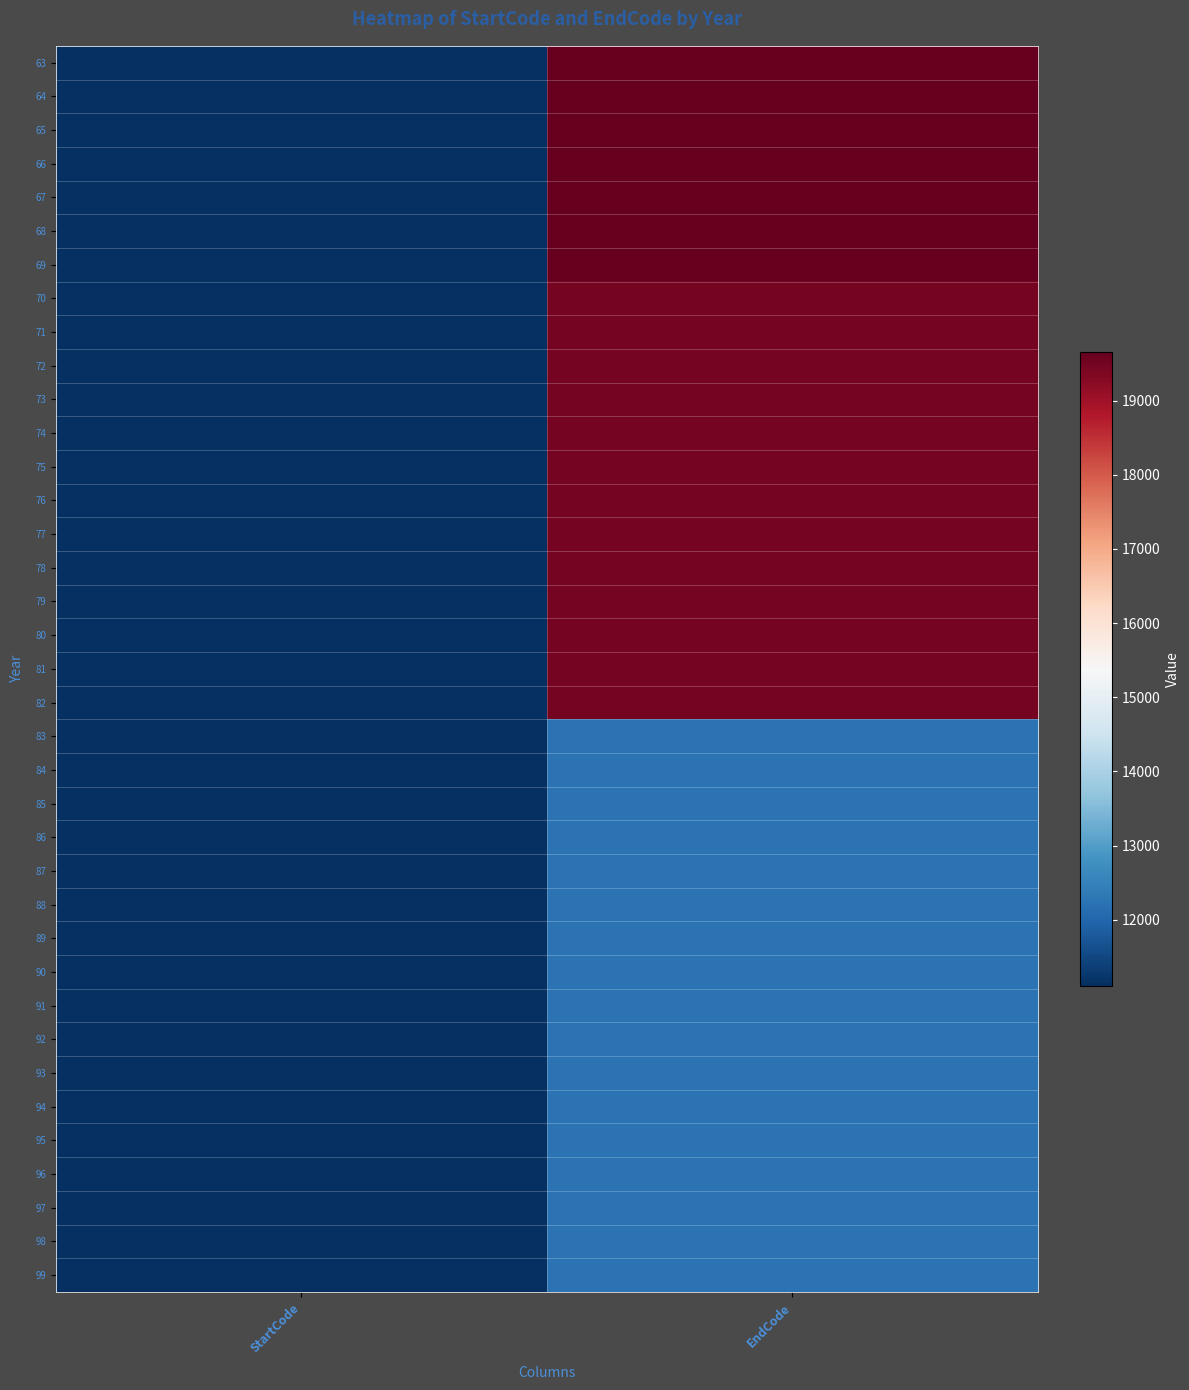

Reading left to right, list all the values displayed in this chart.

63: StartCode=11110	EndCode=19654
64: StartCode=11110	EndCode=19654
65: StartCode=11110	EndCode=19654
66: StartCode=11110	EndCode=19654
67: StartCode=11110	EndCode=19654
68: StartCode=11110	EndCode=19654
69: StartCode=11110	EndCode=19654
70: StartCode=11110	EndCode=19461
71: StartCode=11110	EndCode=19461
72: StartCode=11110	EndCode=19461
73: StartCode=11110	EndCode=19461
74: StartCode=11110	EndCode=19461
75: StartCode=11110	EndCode=19461
76: StartCode=11110	EndCode=19461
77: StartCode=11110	EndCode=19461
78: StartCode=11110	EndCode=19461
79: StartCode=11110	EndCode=19461
80: StartCode=11110	EndCode=19461
81: StartCode=11110	EndCode=19461
82: StartCode=11110	EndCode=19461
83: StartCode=11111	EndCode=12218
84: StartCode=11111	EndCode=12218
85: StartCode=11111	EndCode=12218
86: StartCode=11111	EndCode=12218
87: StartCode=11111	EndCode=12218
88: StartCode=11111	EndCode=12218
89: StartCode=11111	EndCode=12218
90: StartCode=11111	EndCode=12218
91: StartCode=11111	EndCode=12218
92: StartCode=11111	EndCode=12218
93: StartCode=11111	EndCode=12218
94: StartCode=11111	EndCode=12218
95: StartCode=11111	EndCode=12218
96: StartCode=11111	EndCode=12218
97: StartCode=11111	EndCode=12218
98: StartCode=11111	EndCode=12218
99: StartCode=11111	EndCode=12218